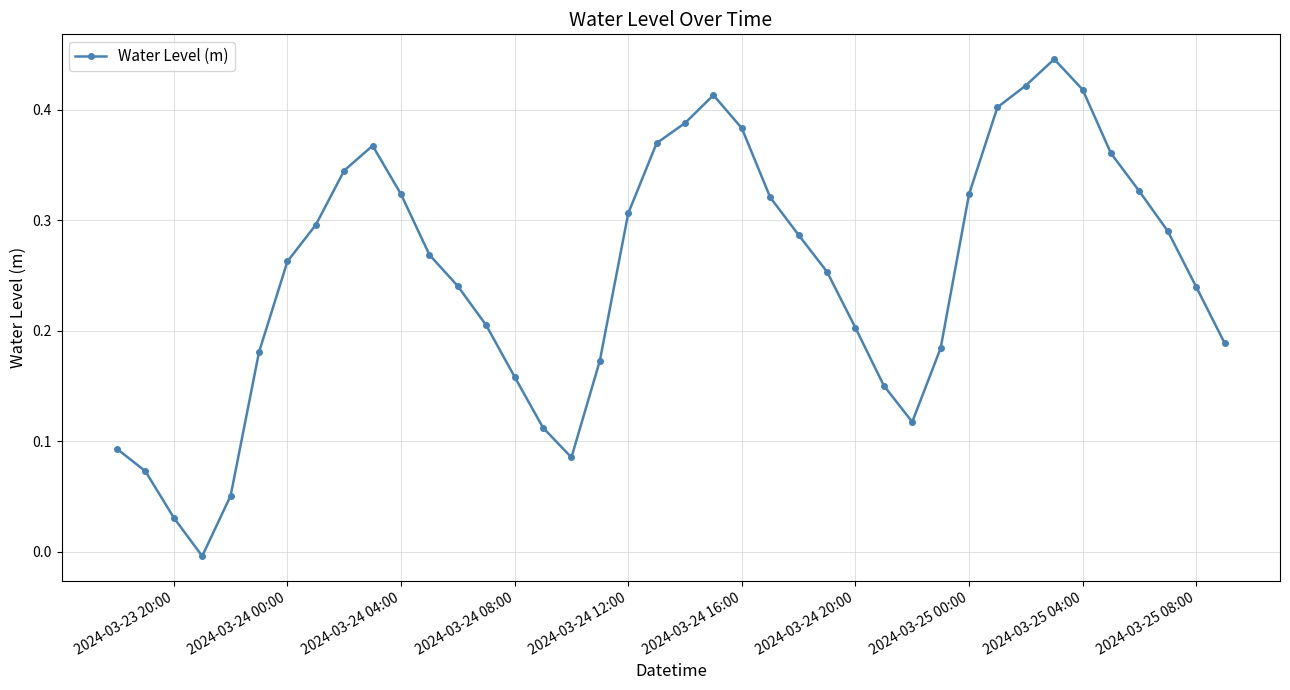

How many points are lower than both their immediate neighbors (excluding endpoints)?

3